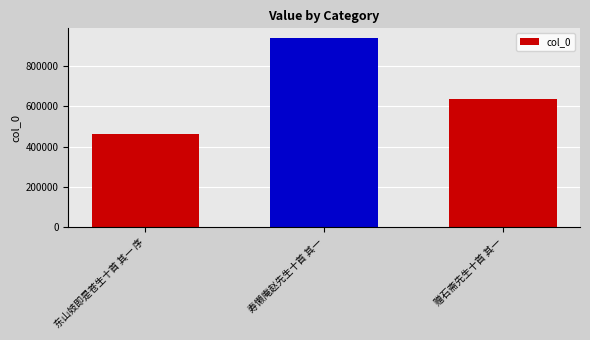

Which category has the highest value across all series?

寿懒庵赵先生十首 其一